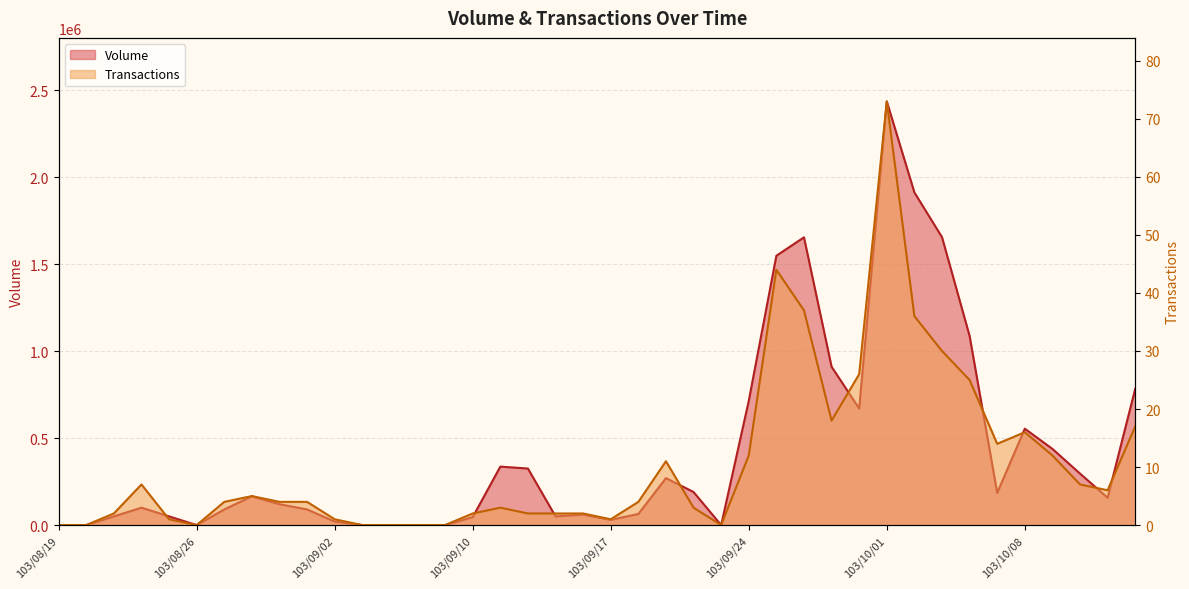

Which series has the widest spread of values?

Volume